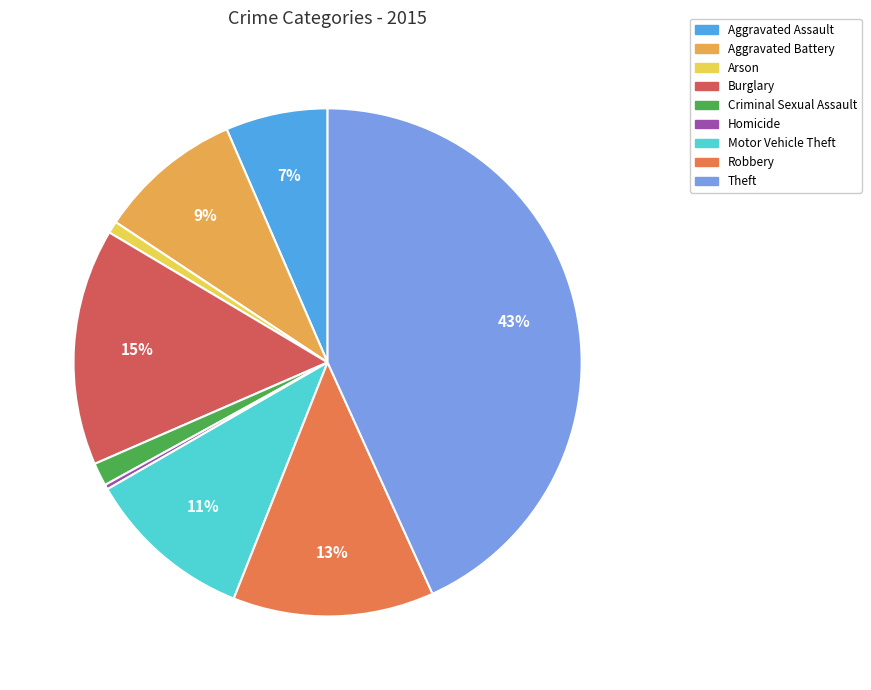

Rank the categories by value from lowest to highest.

Homicide, Arson, Criminal Sexual Assault, Aggravated Assault, Aggravated Battery, Motor Vehicle Theft, Robbery, Burglary, Theft